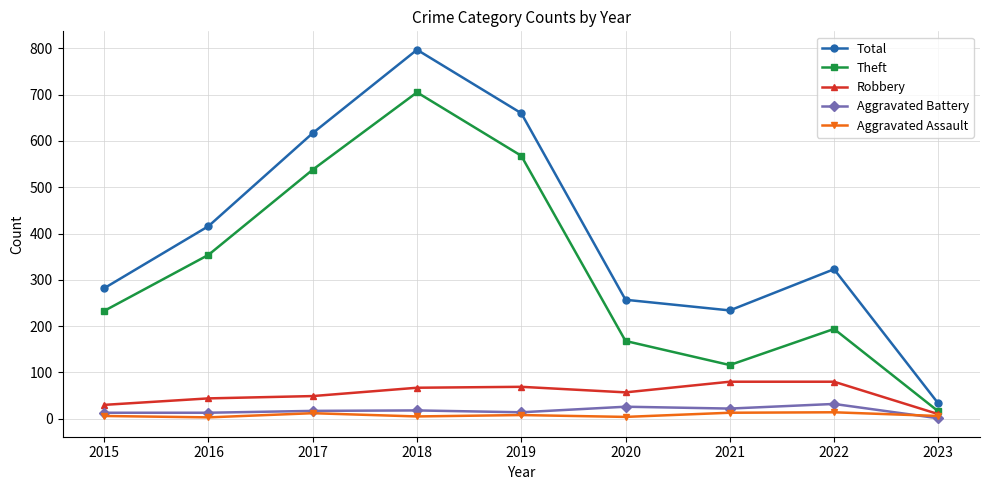

Which series changed the most between 2015 and 2020?

Theft